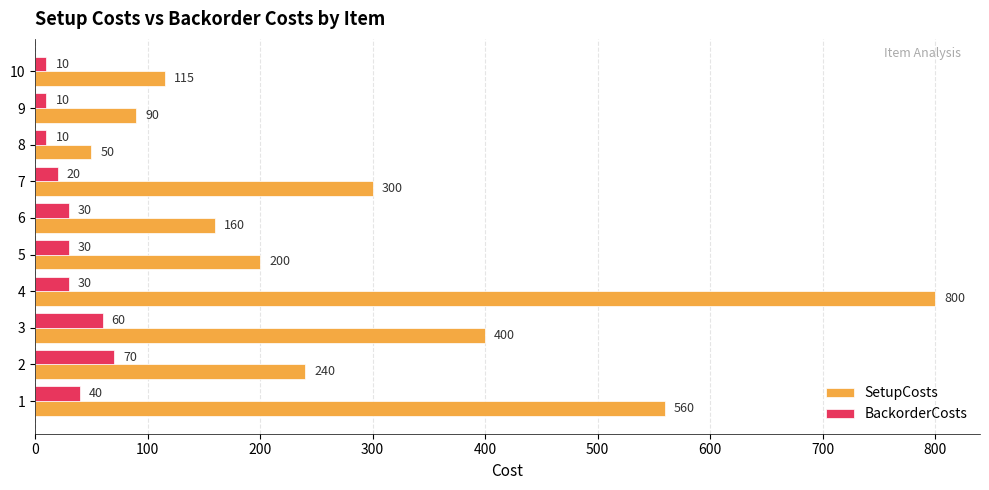

What are all the series names shown in the legend?

SetupCosts, BackorderCosts